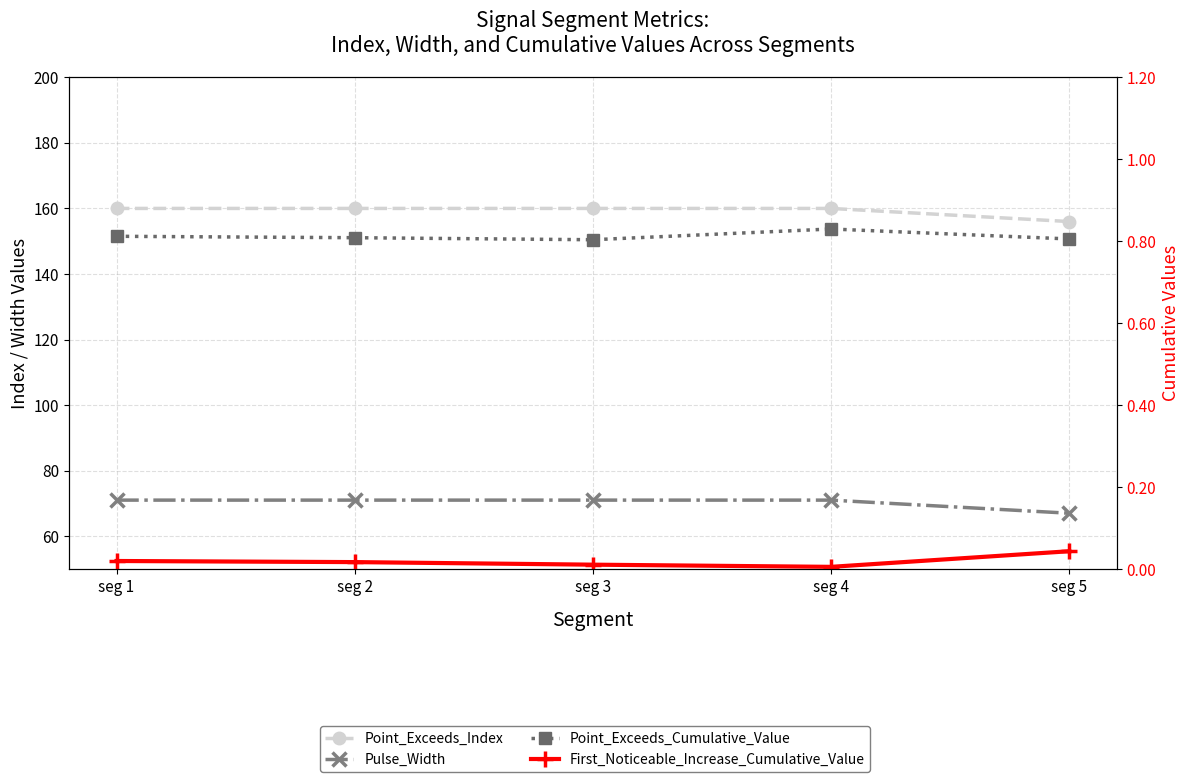

List the series in order of their peak value, highest first.

Point_Exceeds_Index, Pulse_Width, Point_Exceeds_Cumulative_Value, First_Noticeable_Increase_Cumulative_Value